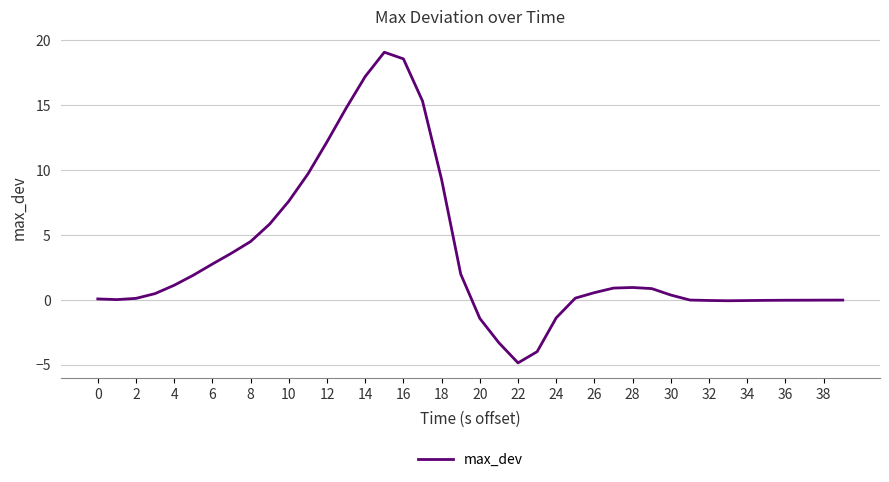

What is the difference between the maximum and minimum values?

24.0